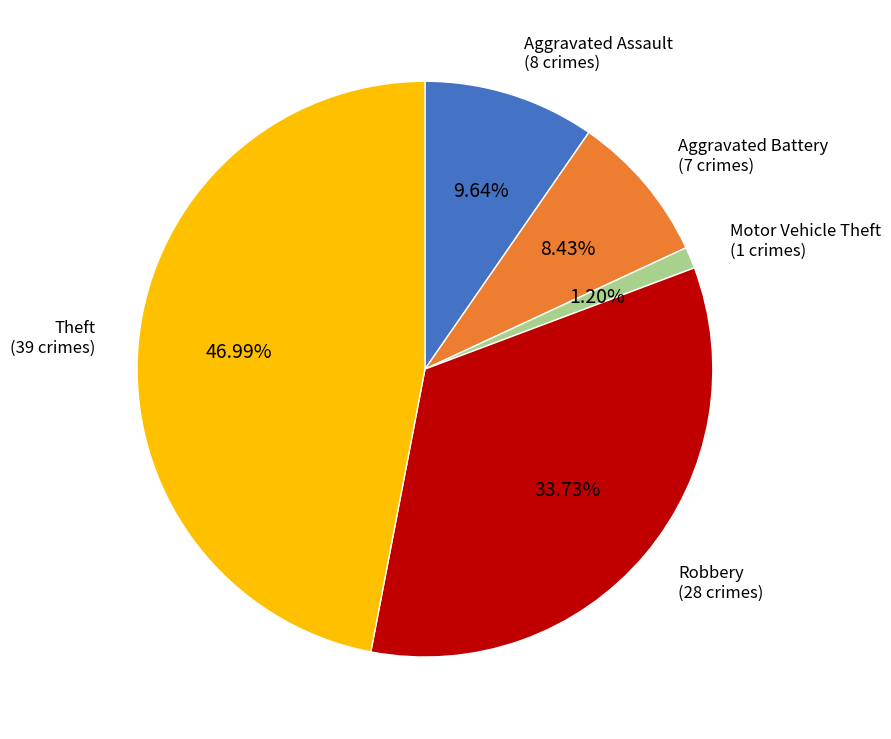

Does any single category account for the majority?

No